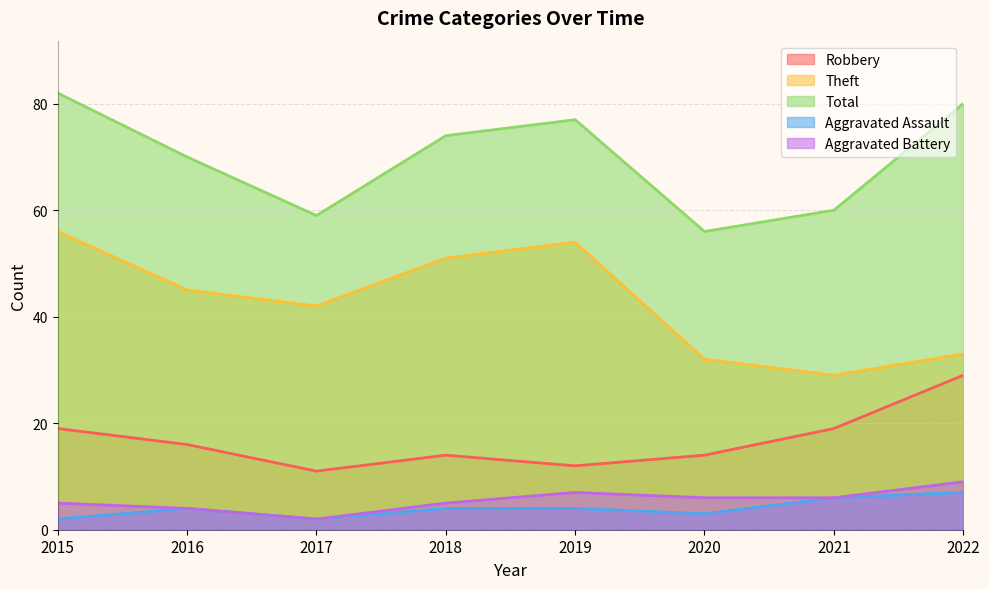

What are all the series names shown in the legend?

Robbery, Theft, Total, Aggravated Assault, Aggravated Battery